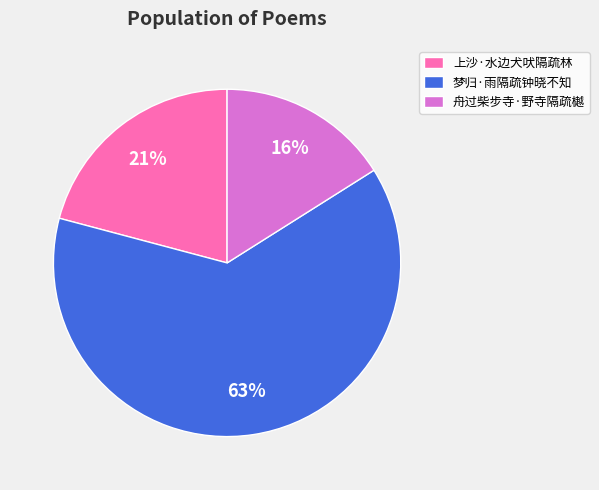

Is 舟过柴步寺·野寺隔疏樾 the majority of the pie?

No